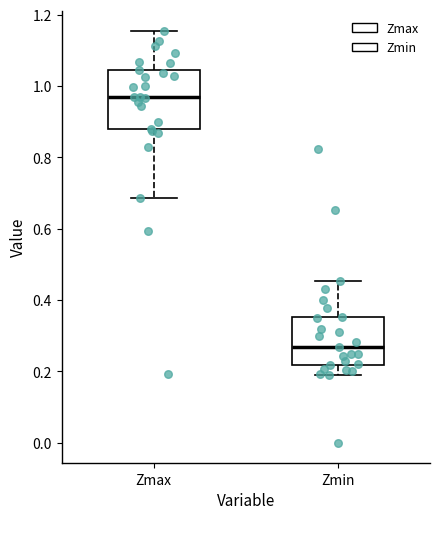

Which box is the tallest, from its lower edge to its upper edge?

Zmax